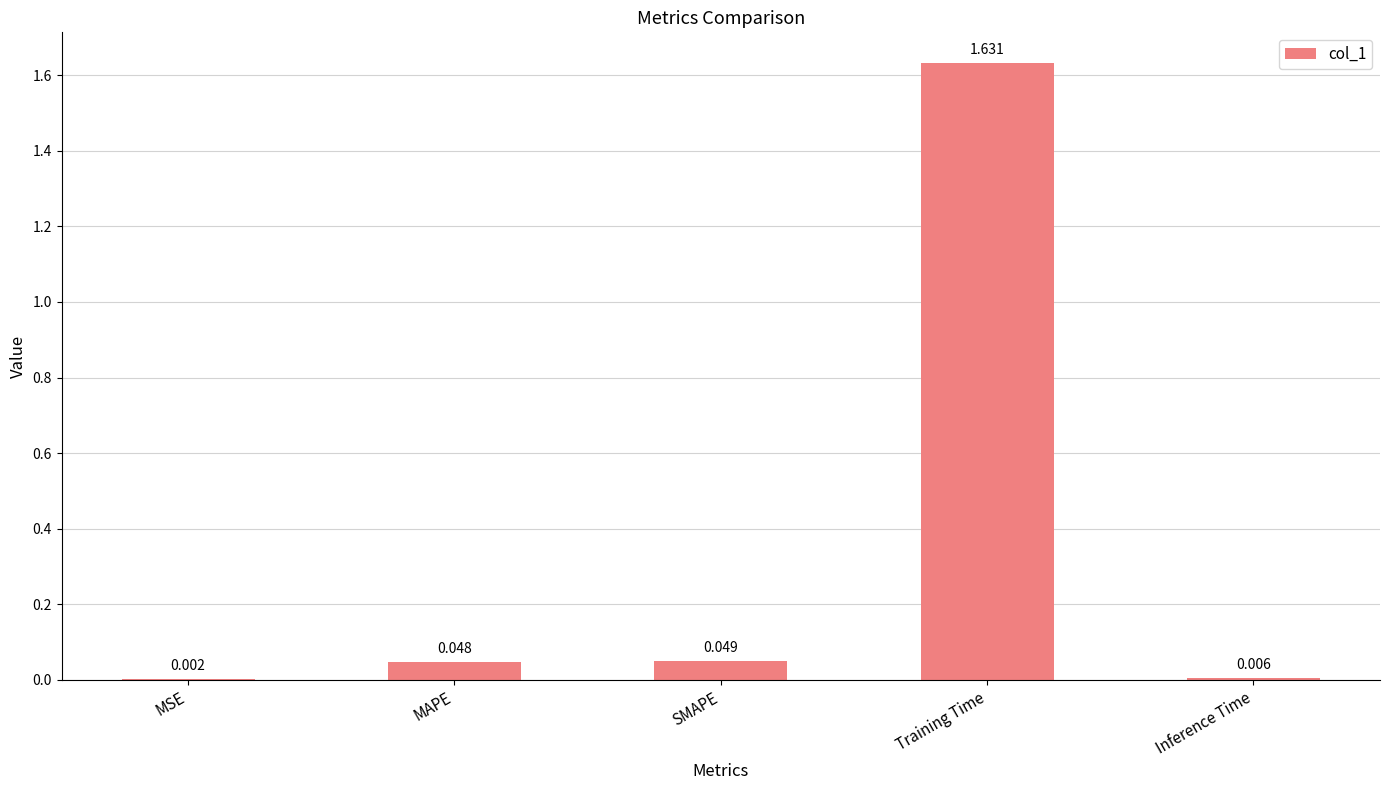

Which has a higher value, SMAPE or MSE?

SMAPE